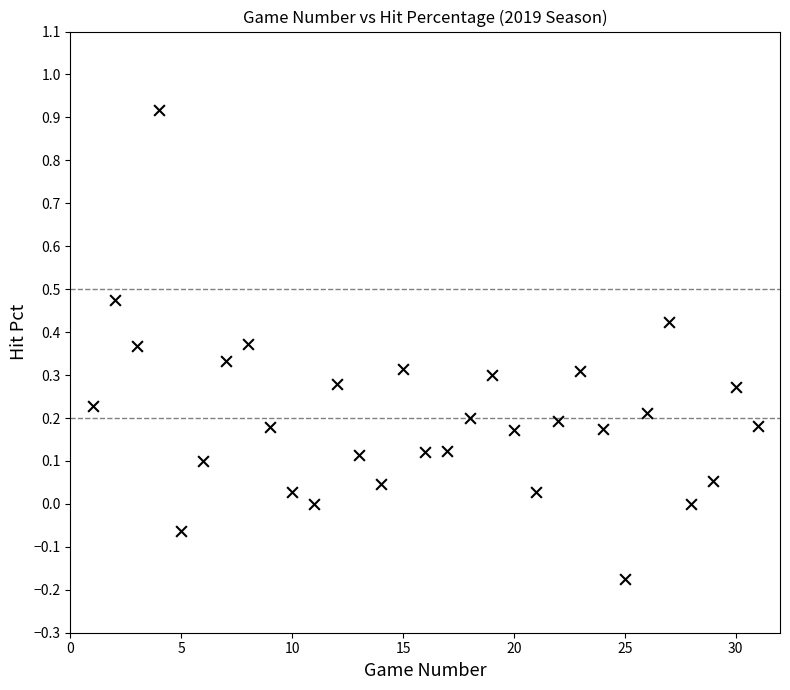

What is the range of Y values (max minus min)?

1.1